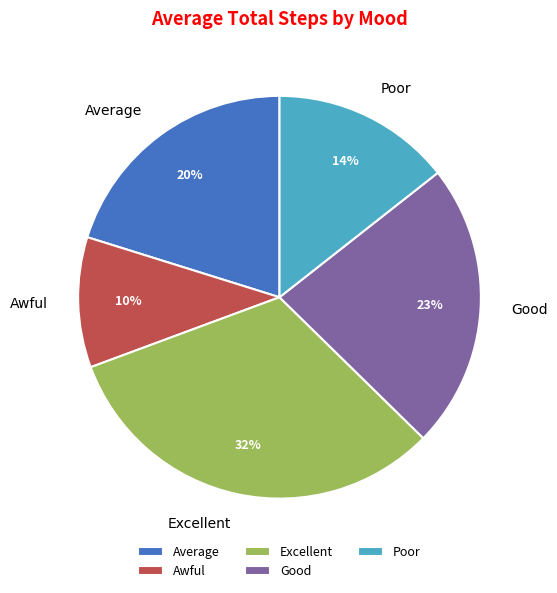

Does Awful represent more than half of the total?

No